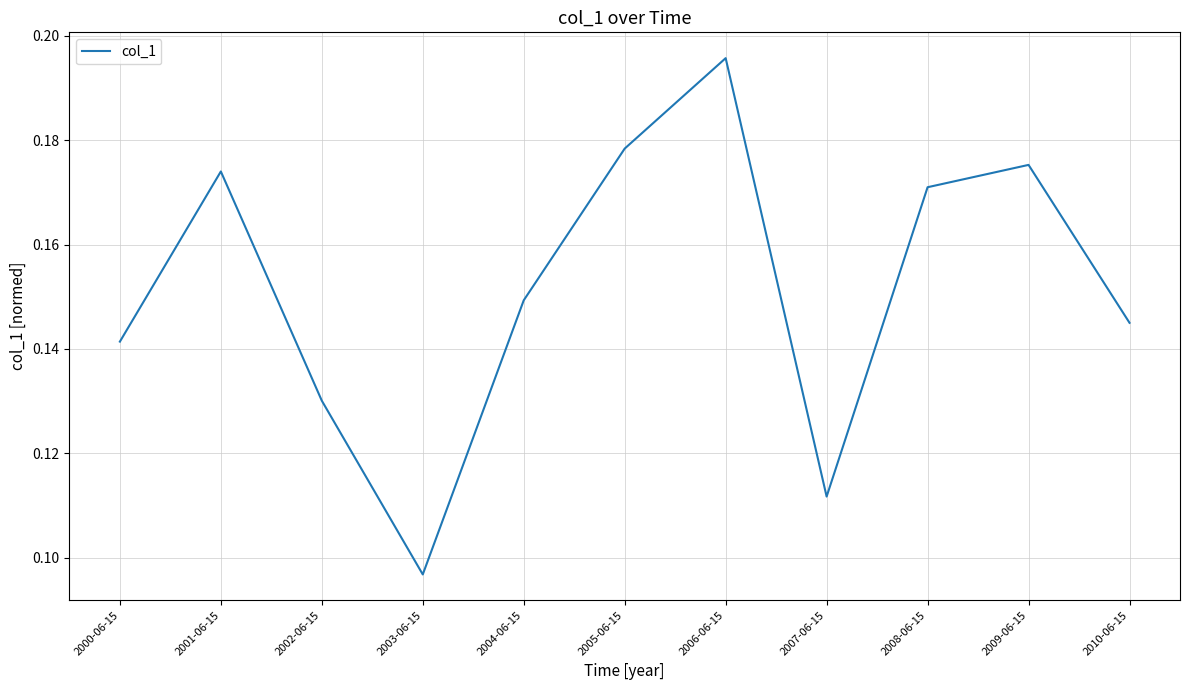

Count the values in the range 0 to 1.

11